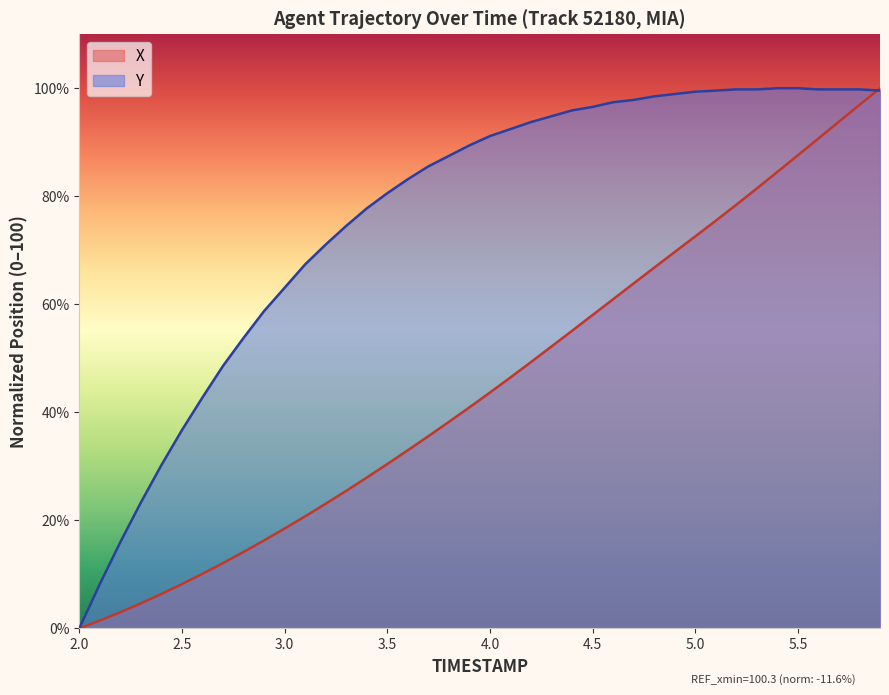

The X series shows 43.7 at 4.0. True or false?

True